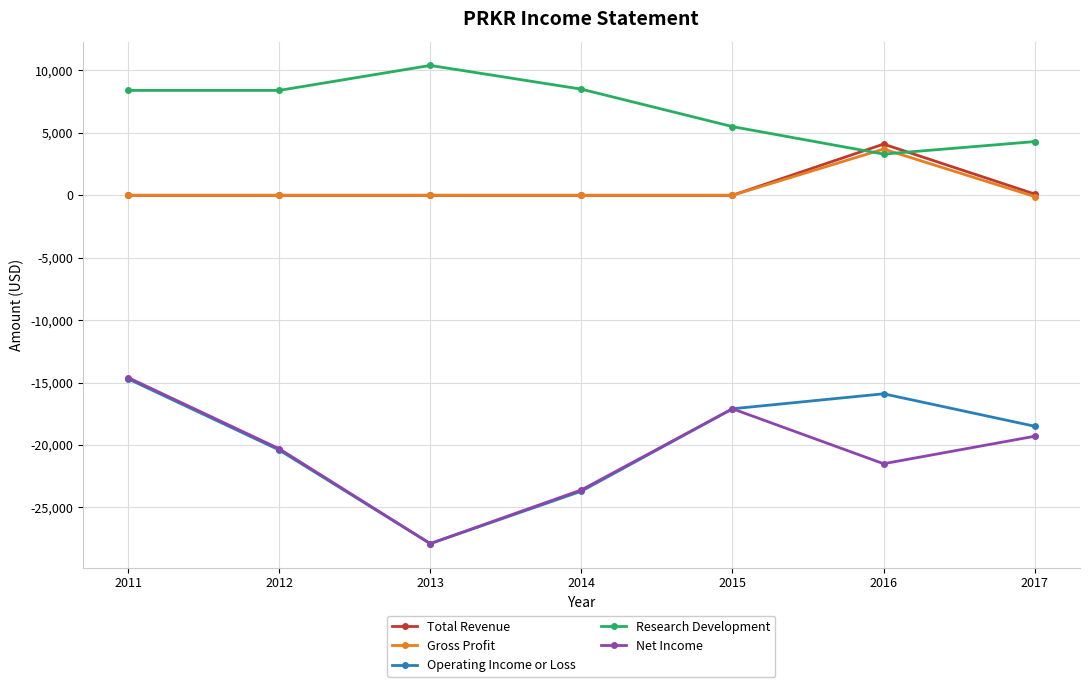

How many values in the Operating Income or Loss series are below -18500?

3